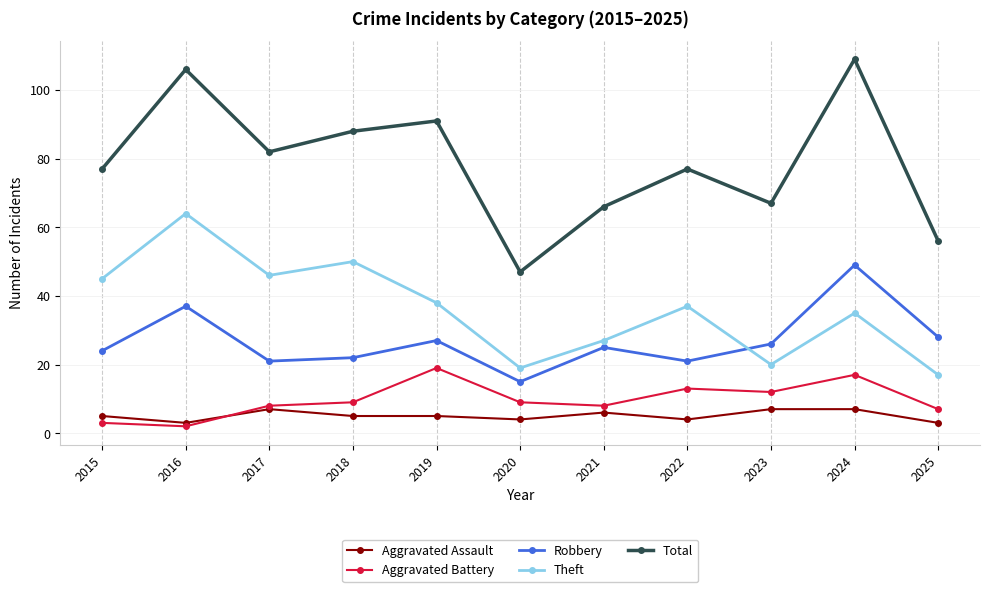

How many series are shown in this chart?

5